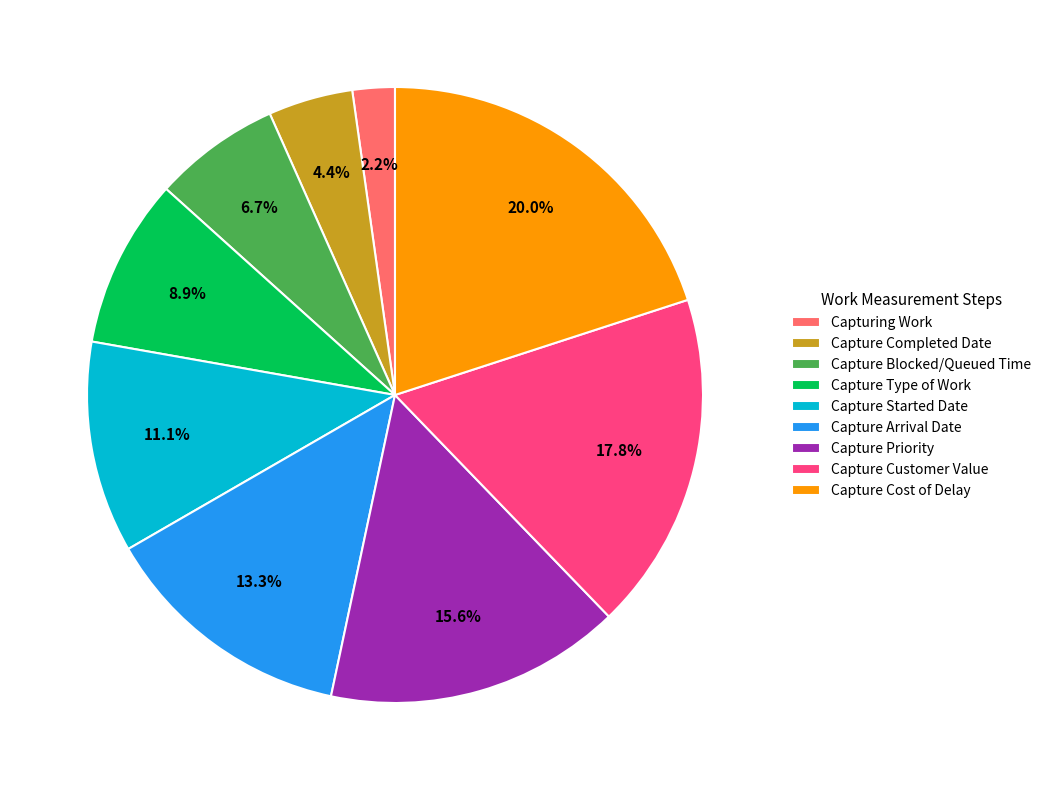

What is the smallest slice in the pie chart?

Capturing Work